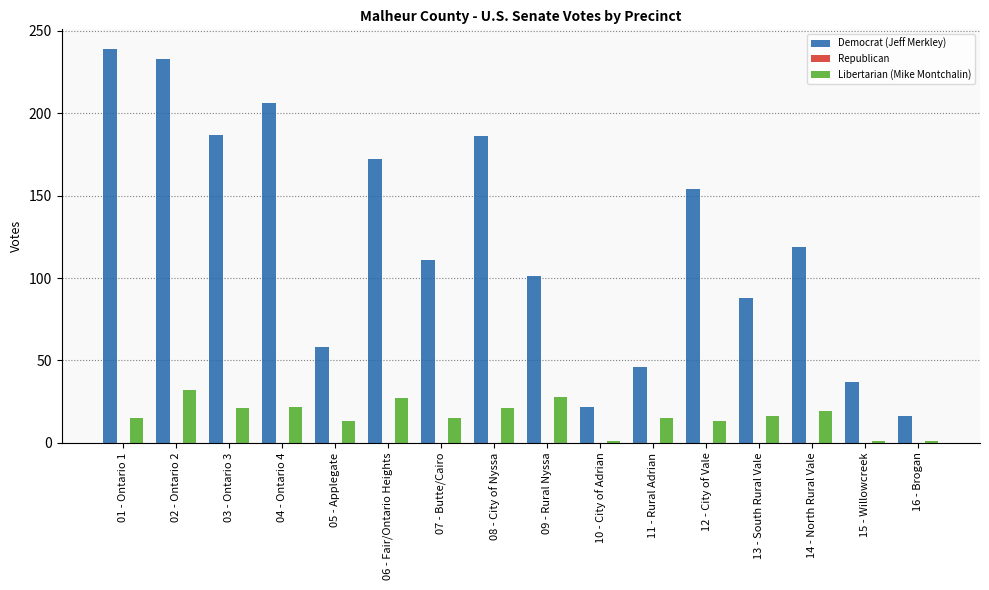

What is the label of the 10th bar from the left?

10 - City of Adrian